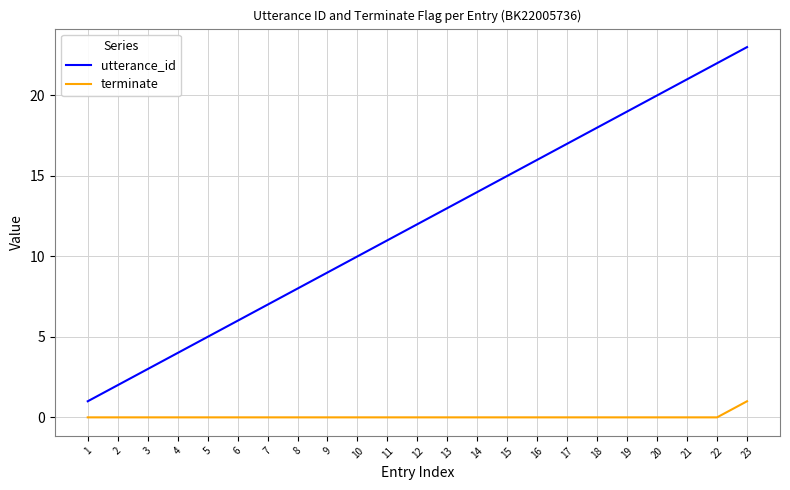

True or false: utterance_id and terminate cross at least once.

False